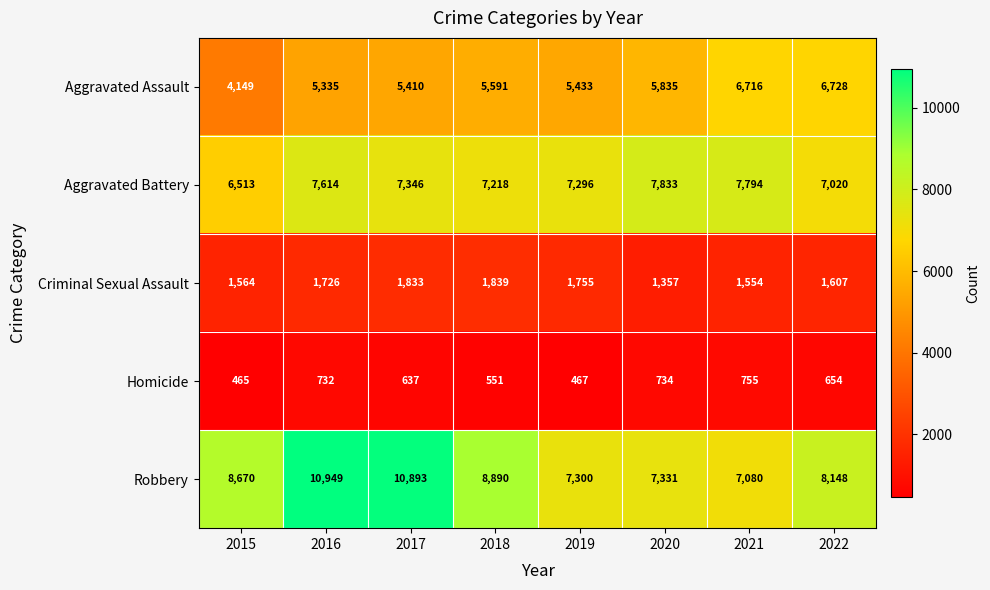

The Aggravated Assault series shows 5335 at 2016. True or false?

True